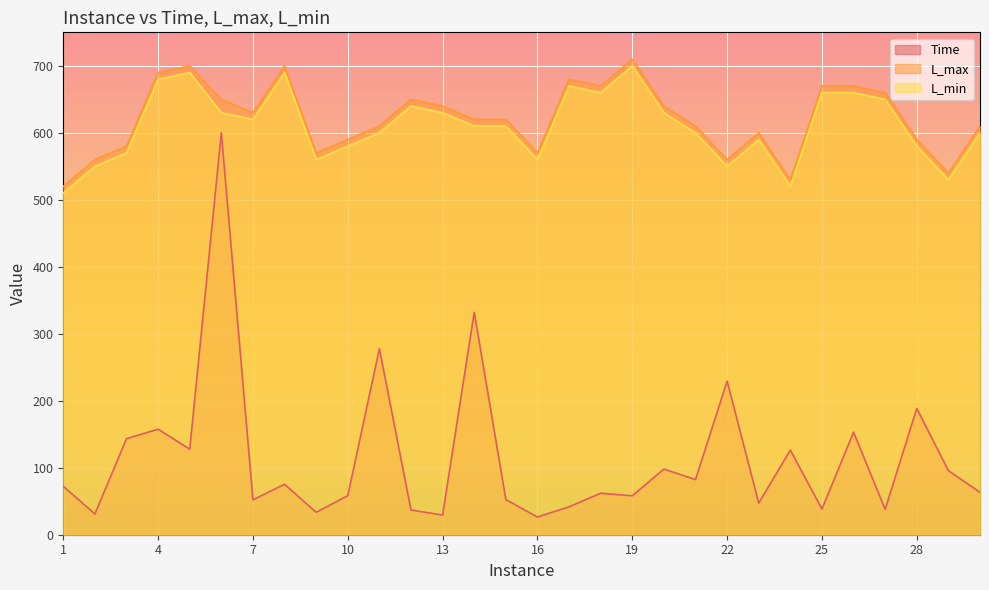

What is the approximate value of Time at 19?

58.1